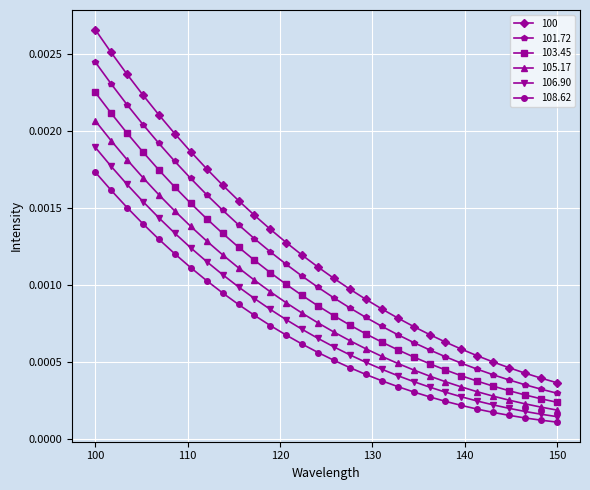

Which series has the widest spread of values?

100